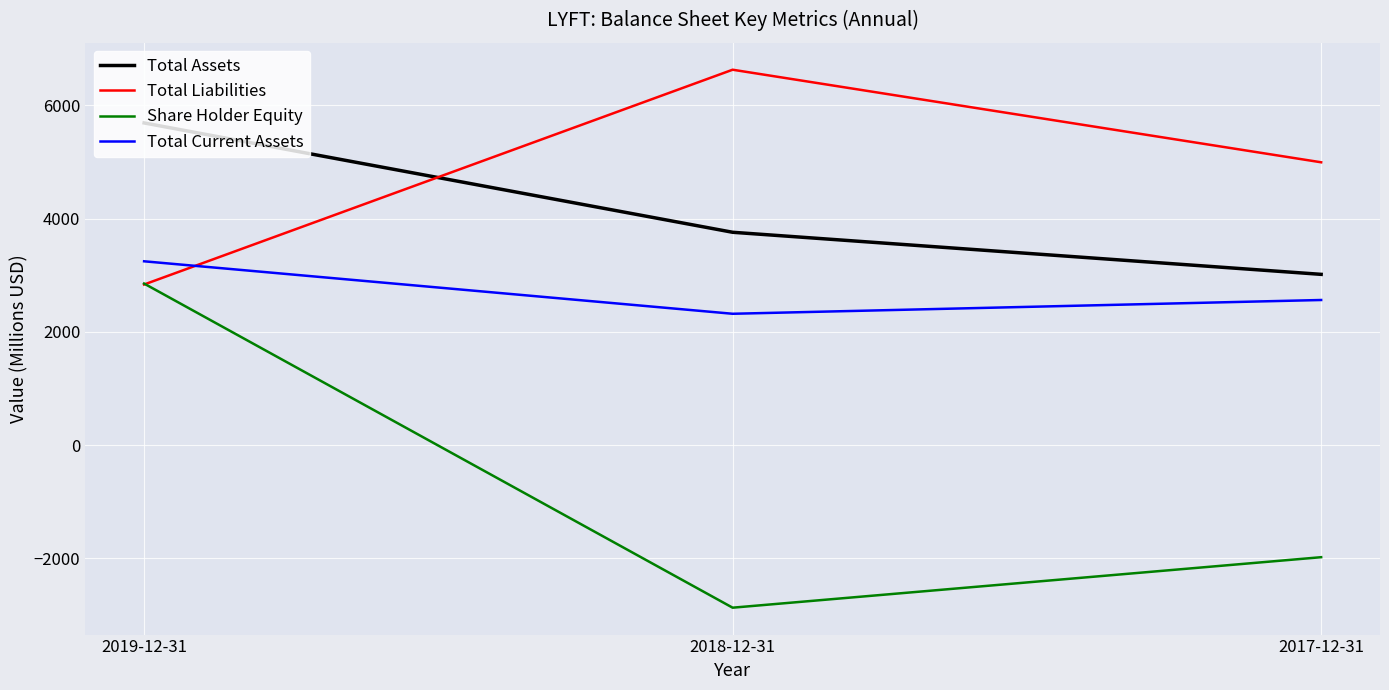

What value does the Share Holder Equity series have at 2018-12-31?

-2871.3